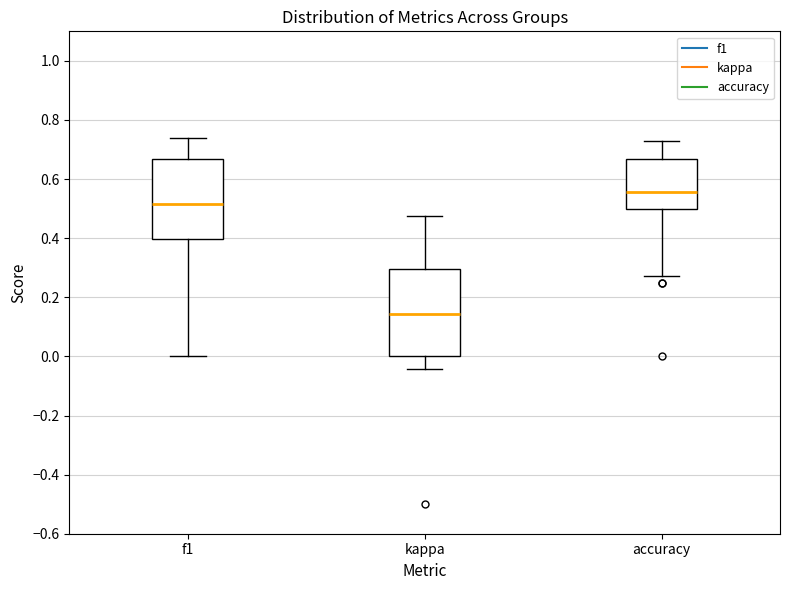

Reading left to right, transcribe this box plot: for each box, give where its median line is, the range the box spans, and where its two whiskers end, as read against the y-axis. The values are not printed on the chart, so give them approximately, as read against the axis.

f1: median 0.52, box 0.40 to 0.66, whiskers 0.00 to 0.74
kappa: median 0.14, box 0.00 to 0.30, whiskers -0.04 to 0.48
accuracy: median 0.56, box 0.50 to 0.66, whiskers 0.28 to 0.72